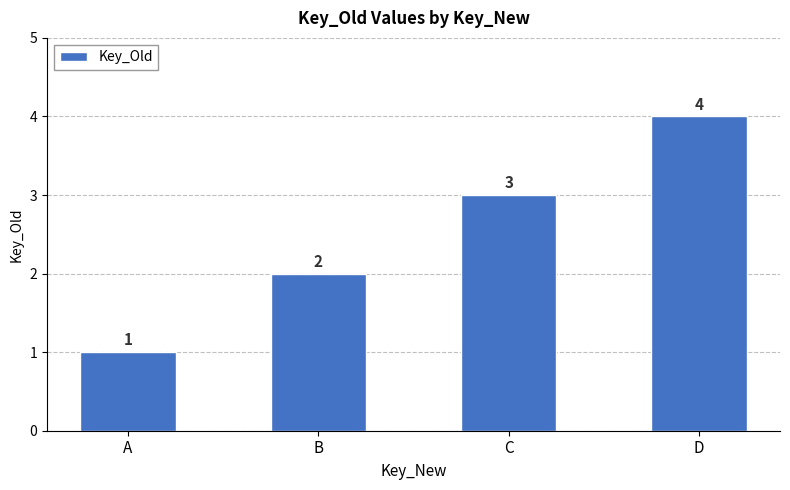

Reading left to right, list all the values displayed in this chart.

A=1	B=2	C=3	D=4